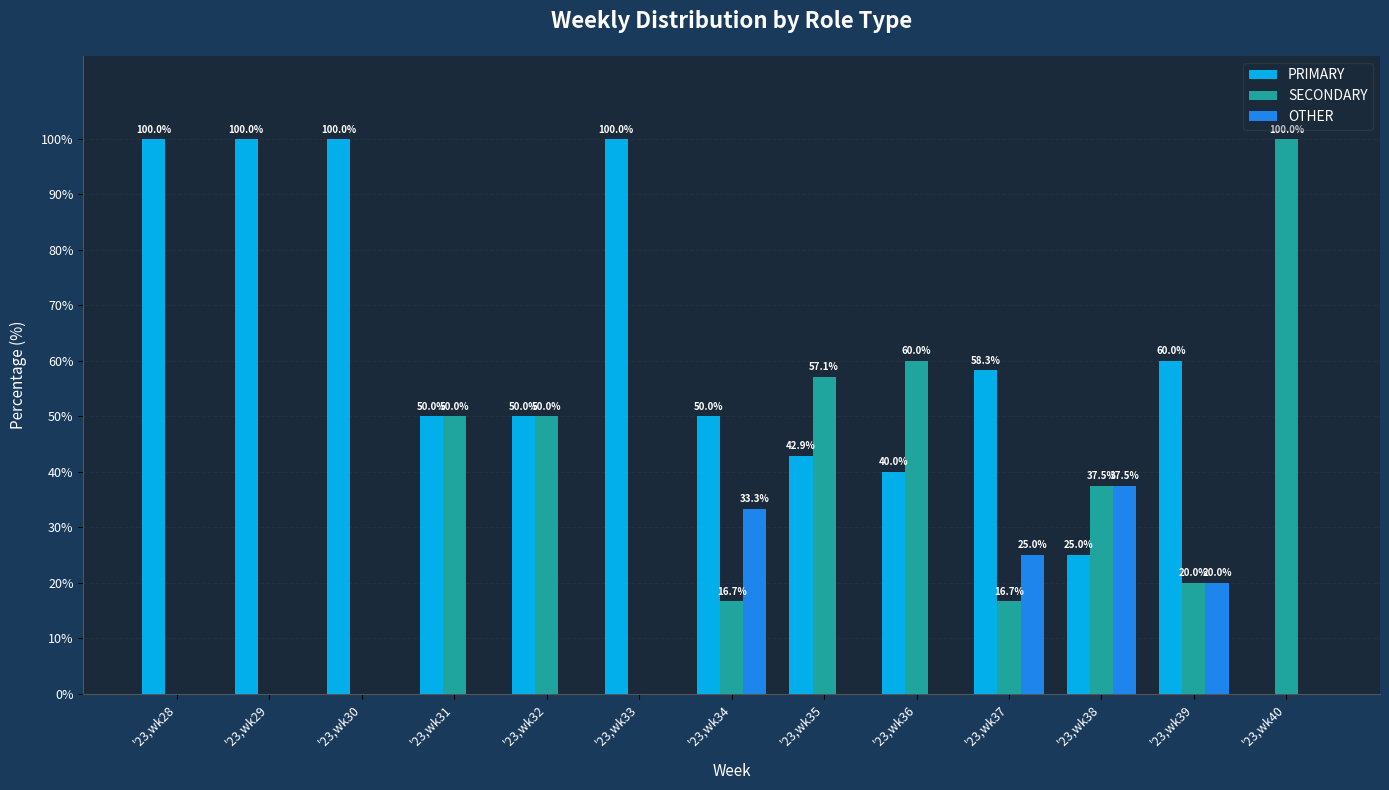

Reading left to right, extract all data points from this chart.

PRIMARY: 100.0	100.0	100.0	50.0	50.0	100.0	50.0	42.9	40.0	58.3	25.0	60.0	0.0
SECONDARY: 0.0	0.0	0.0	50.0	50.0	0.0	16.7	57.1	60.0	16.7	37.5	20.0	100.0
OTHER: 0.0	0.0	0.0	0.0	0.0	0.0	33.3	0.0	0.0	25.0	37.5	20.0	0.0